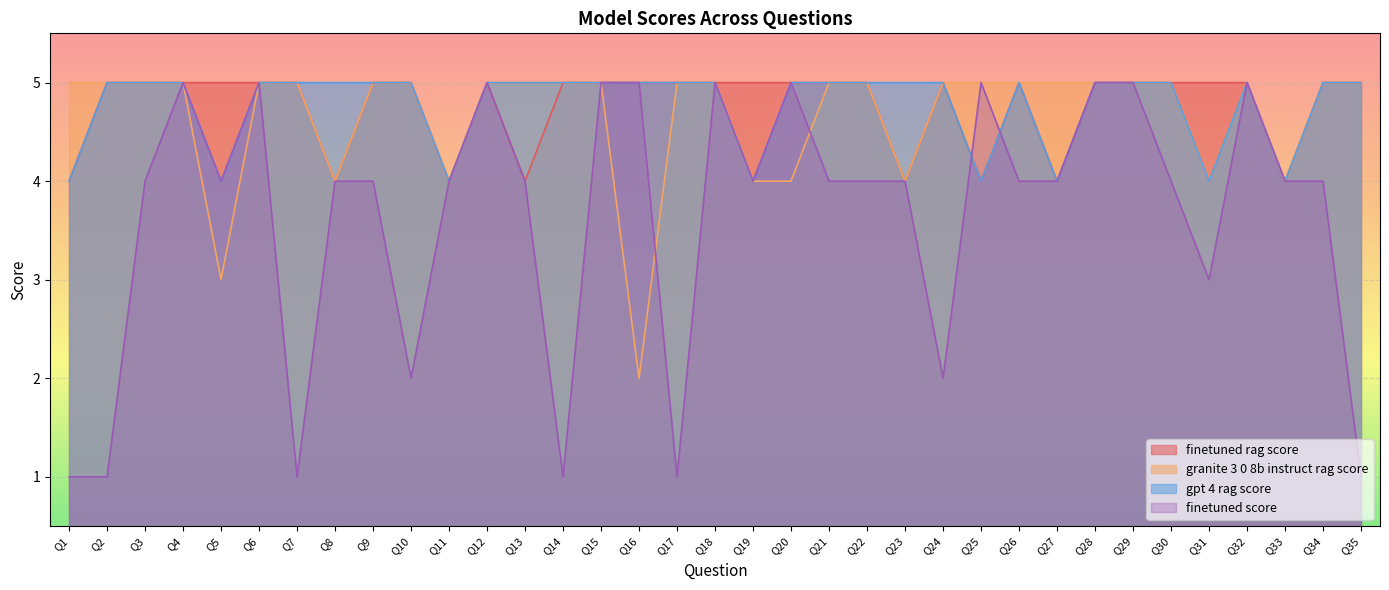

How many interior local peaks does the finetuned_rag_score series have?

3